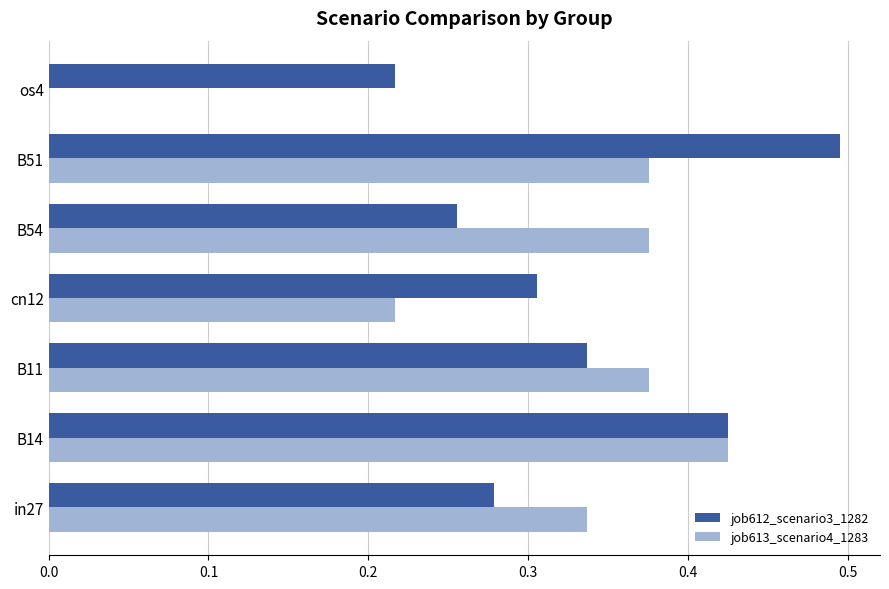

What are all the series names shown in the legend?

job612_scenario3_1282, job613_scenario4_1283